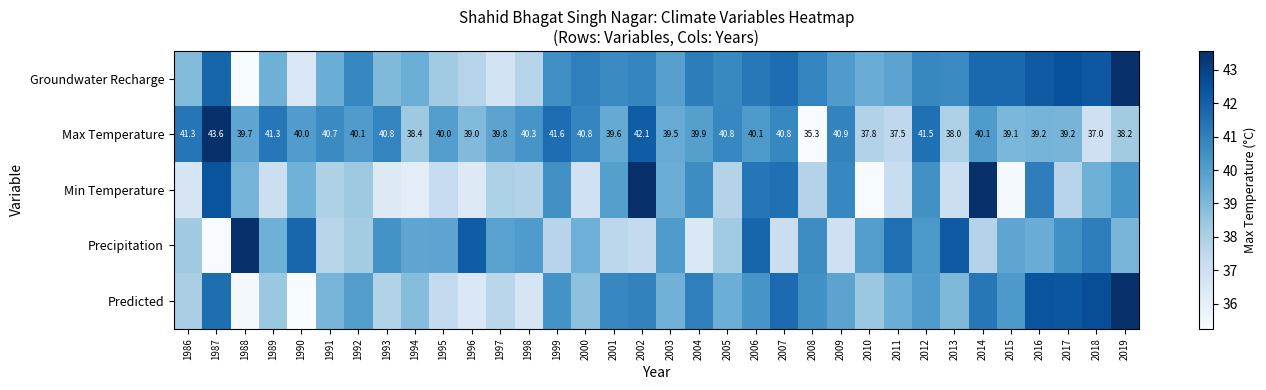

Between 1986 and 2003, which series saw the biggest shift?

Min Temperature